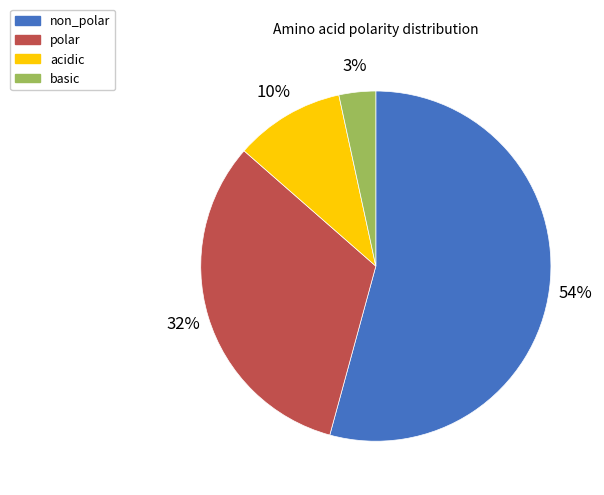

True or false: basic accounts for 11% of the total.

False